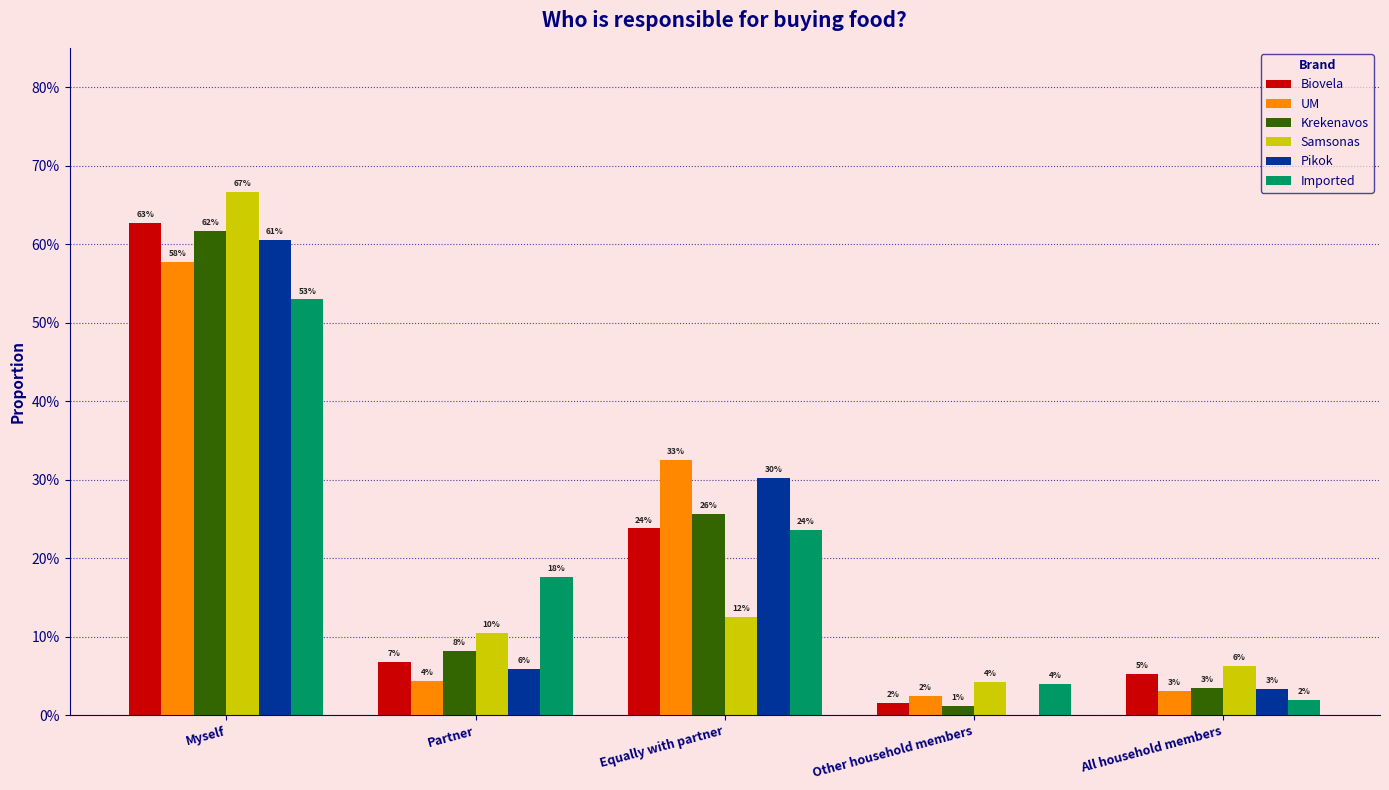

Rank the series at All household members from lowest to highest value.

Imported, UM, Pikok, Krekenavos, Biovela, Samsonas